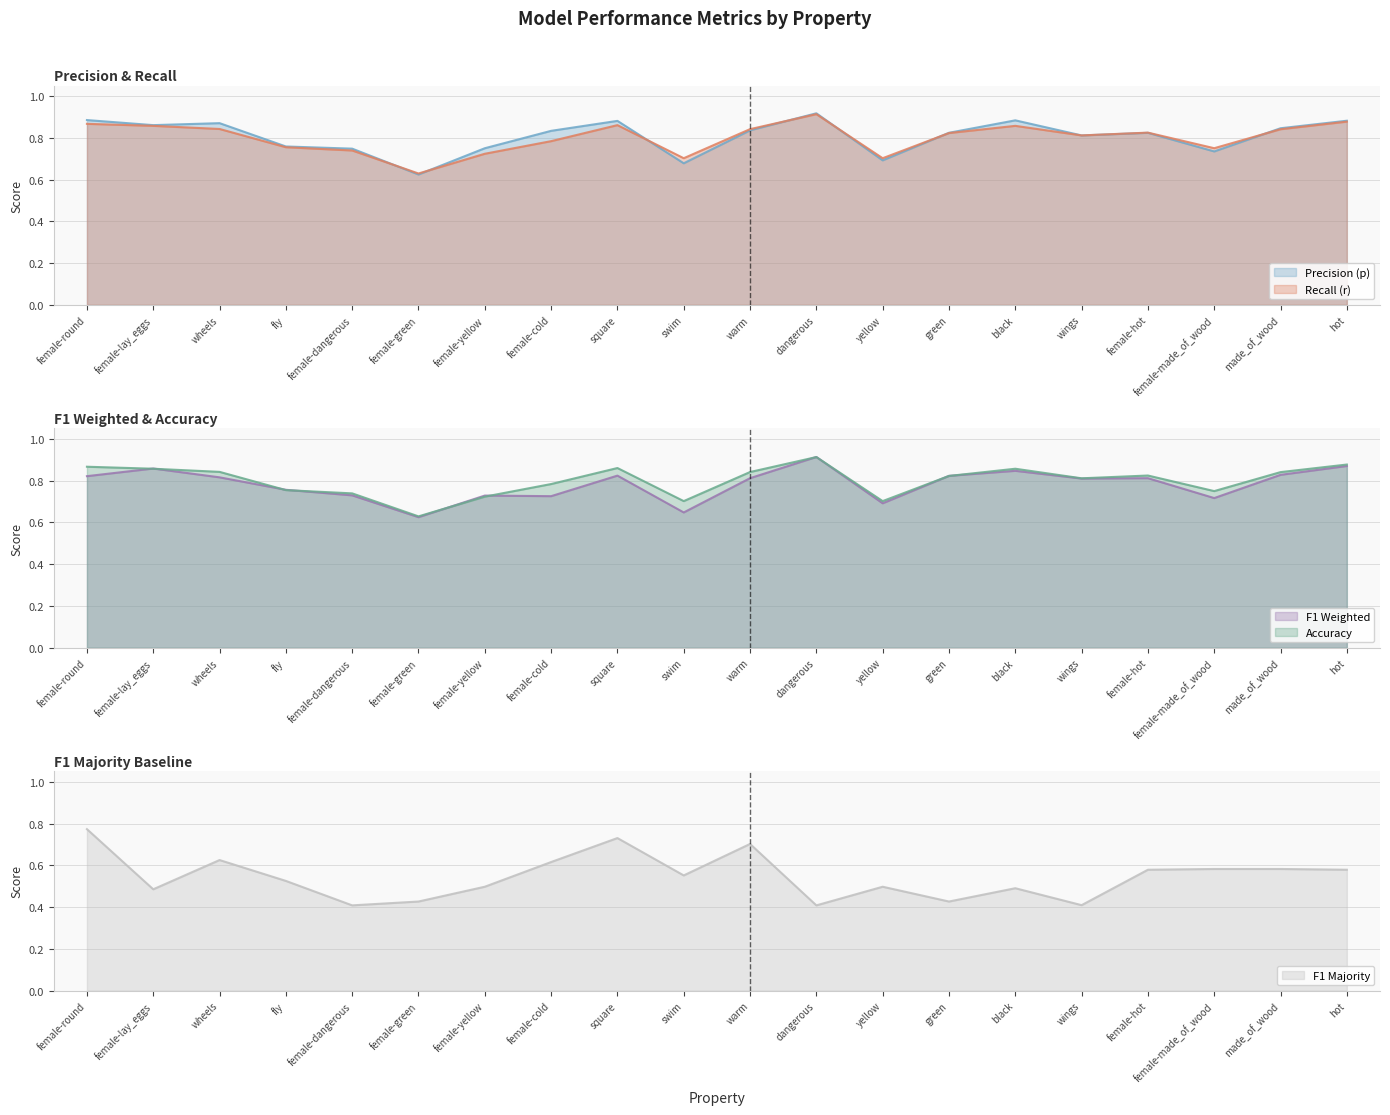

Reading left to right, what are all the values shown in this chart?

p: female-round=0.9	female-lay_eggs=0.9	wheels=0.9	fly=0.8	female-dangerous=0.7	female-green=0.6	female-yellow=0.7	female-cold=0.8	square=0.9	swim=0.7	warm=0.8	dangerous=0.9	yellow=0.7	green=0.8	black=0.9	wings=0.8	female-hot=0.8	female-made_of_wood=0.7	made_of_wood=0.8	hot=0.9
f1_weighted: female-round=0.8	female-lay_eggs=0.9	wheels=0.8	fly=0.8	female-dangerous=0.7	female-green=0.6	female-yellow=0.7	female-cold=0.7	square=0.8	swim=0.6	warm=0.8	dangerous=0.9	yellow=0.7	green=0.8	black=0.8	wings=0.8	female-hot=0.8	female-made_of_wood=0.7	made_of_wood=0.8	hot=0.9
r: female-round=0.9	female-lay_eggs=0.9	wheels=0.8	fly=0.8	female-dangerous=0.7	female-green=0.6	female-yellow=0.7	female-cold=0.8	square=0.9	swim=0.7	warm=0.8	dangerous=0.9	yellow=0.7	green=0.8	black=0.9	wings=0.8	female-hot=0.8	female-made_of_wood=0.8	made_of_wood=0.8	hot=0.9
acc: female-round=0.9	female-lay_eggs=0.9	wheels=0.8	fly=0.8	female-dangerous=0.7	female-green=0.6	female-yellow=0.7	female-cold=0.8	square=0.9	swim=0.7	warm=0.8	dangerous=0.9	yellow=0.7	green=0.8	black=0.9	wings=0.8	female-hot=0.8	female-made_of_wood=0.8	made_of_wood=0.8	hot=0.9
f1_majority: female-round=0.8	female-lay_eggs=0.5	wheels=0.6	fly=0.5	female-dangerous=0.4	female-green=0.4	female-yellow=0.5	female-cold=0.6	square=0.7	swim=0.6	warm=0.7	dangerous=0.4	yellow=0.5	green=0.4	black=0.5	wings=0.4	female-hot=0.6	female-made_of_wood=0.6	made_of_wood=0.6	hot=0.6